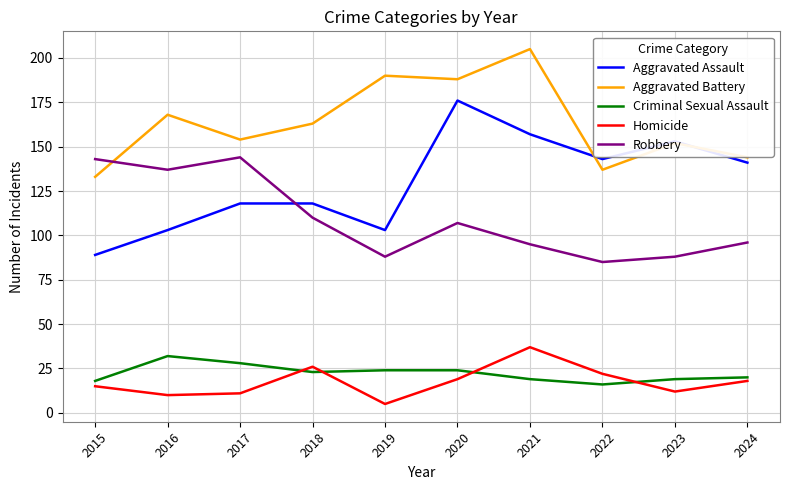

Reading right to left, what are all the values shown in this chart?

Aggravated Assault: 141	153	143	157	176	103	118	118	103	89
Aggravated Battery: 144	152	137	205	188	190	163	154	168	133
Criminal Sexual Assault: 20	19	16	19	24	24	23	28	32	18
Homicide: 18	12	22	37	19	5	26	11	10	15
Robbery: 96	88	85	95	107	88	110	144	137	143